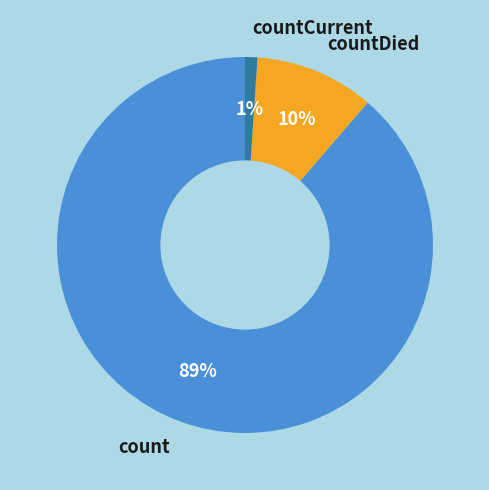

To the nearest percent, what is the difference between the largest and smallest slice percentages?

88%